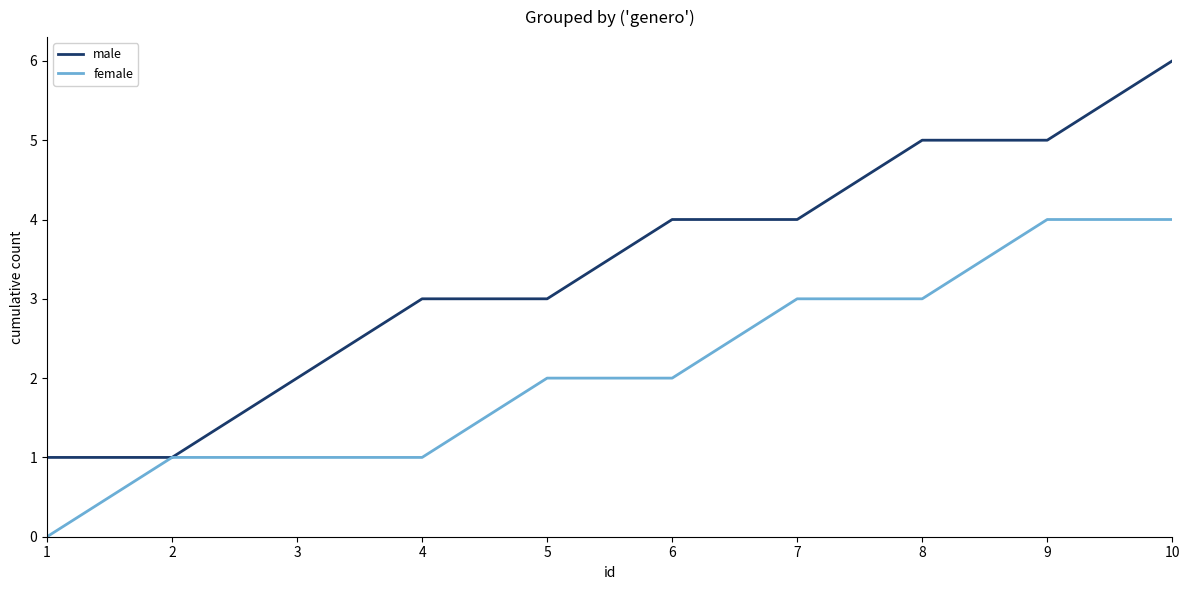

Which label corresponds to the smallest value in the chart?

1